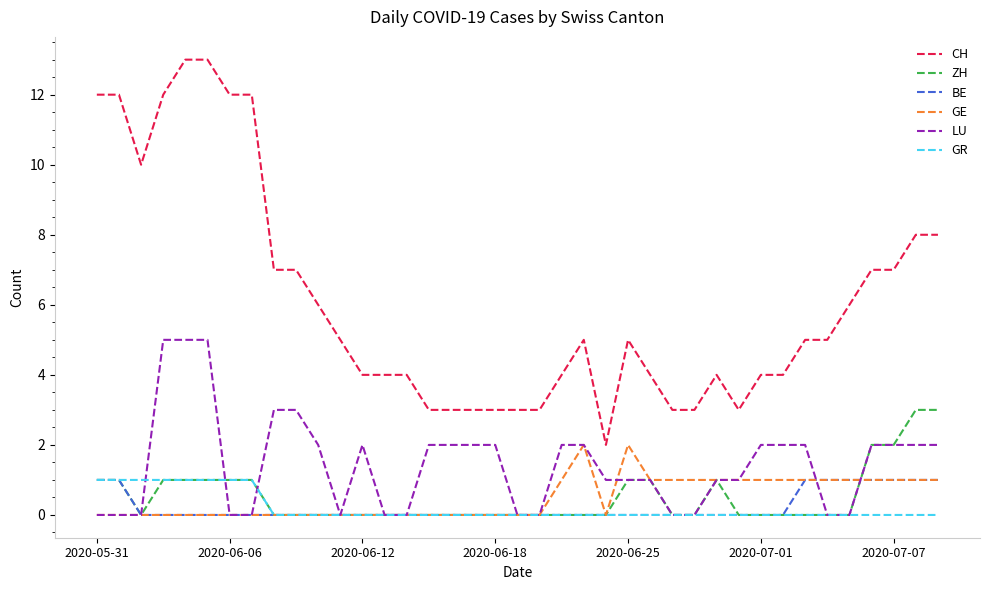

Which series has the widest spread of values?

CH